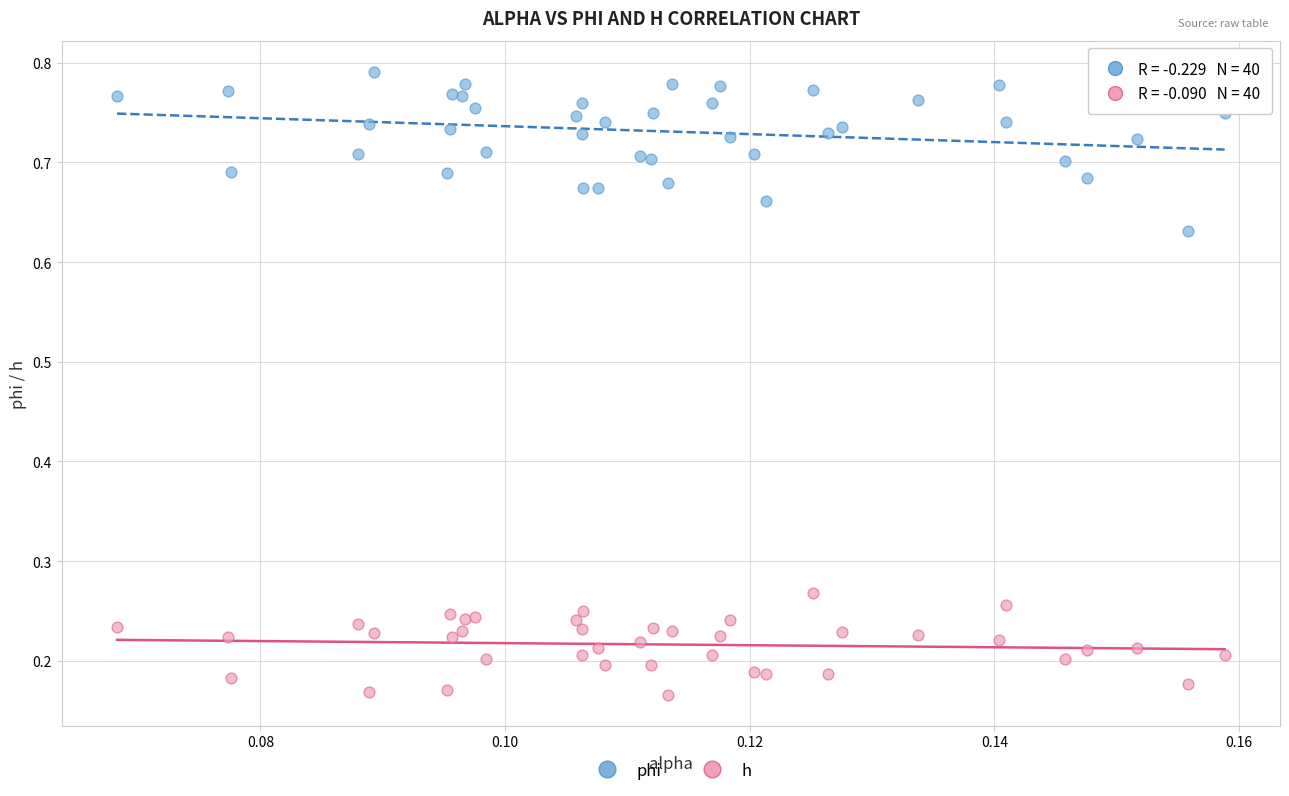

Which series has the largest Y range (max minus min)?

phi